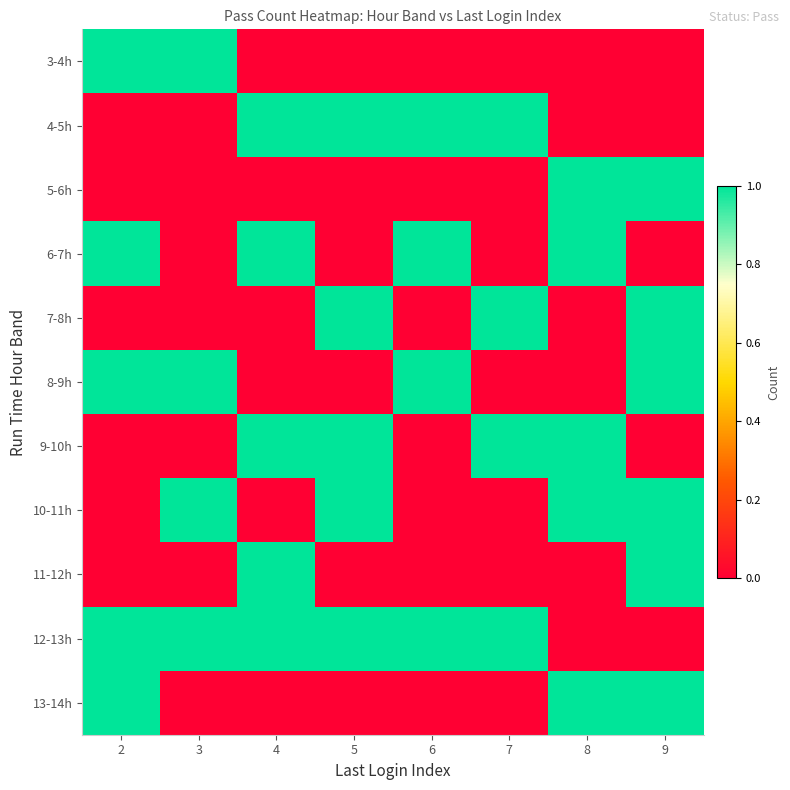

Which has a higher value, 8 or 7?

8